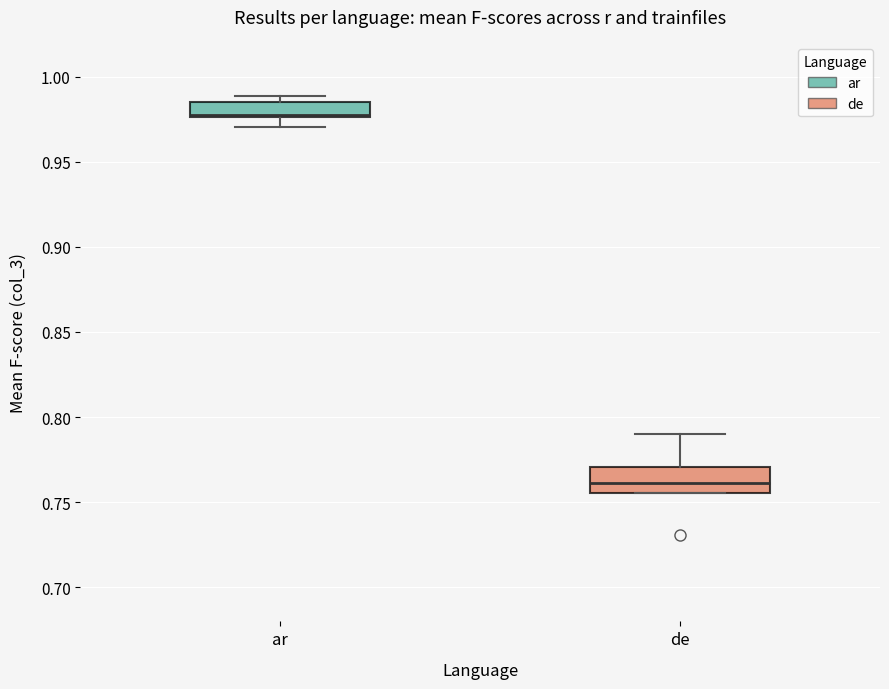

Reading left to right, transcribe this box plot: for each box, give where its median line is, the range the box spans, and where its two whiskers end, as read against the y-axis. The values are not printed on the chart, so give them approximately, as read against the axis.

ar: median 0.975 (drawn on the box's lower edge), box 0.975 to 0.985, whiskers 0.970 to 0.990
de: median 0.760, box 0.755 to 0.770, whiskers 0.755 to 0.790